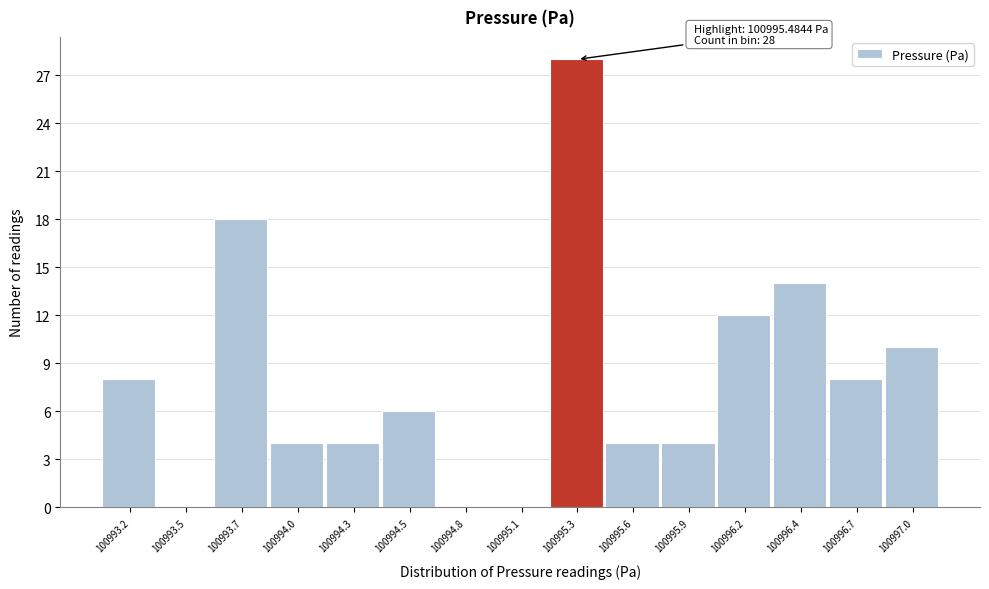

Reading left to right, transcribe all the data shown in this chart.

100993.2=8	100993.5=0	100993.7=18	100994.0=4	100994.3=4	100994.5=6	100994.8=0	100995.1=0	100995.3=28	100995.6=4	100995.9=4	100996.2=12	100996.4=14	100996.7=8	100997.0=10